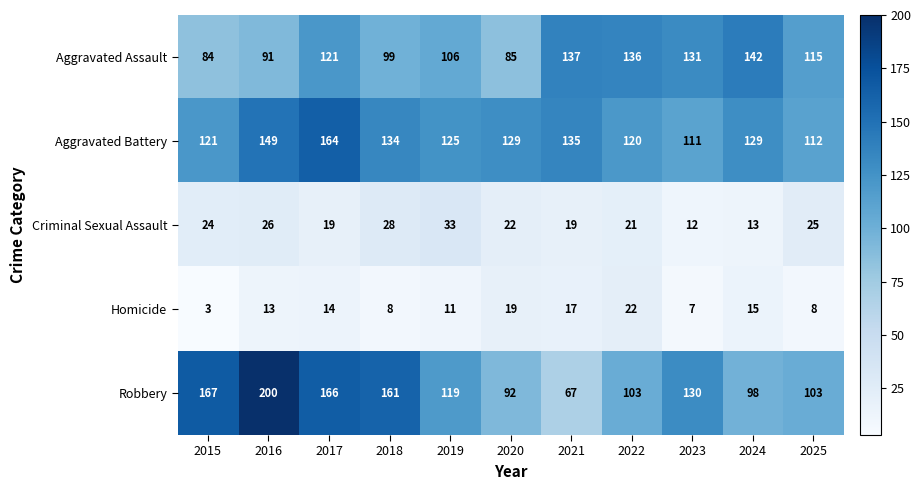

How many data points in Homicide are less than 13?

5